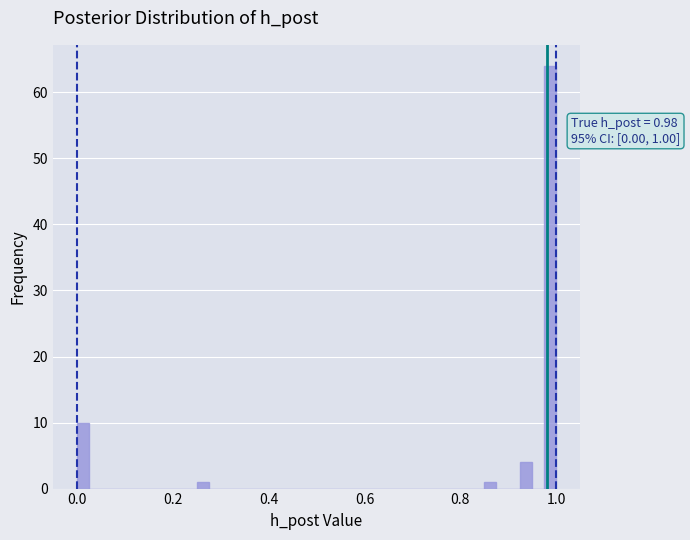

Read against the x-axis, roughly where is the centre of the tallest bar?

0.98